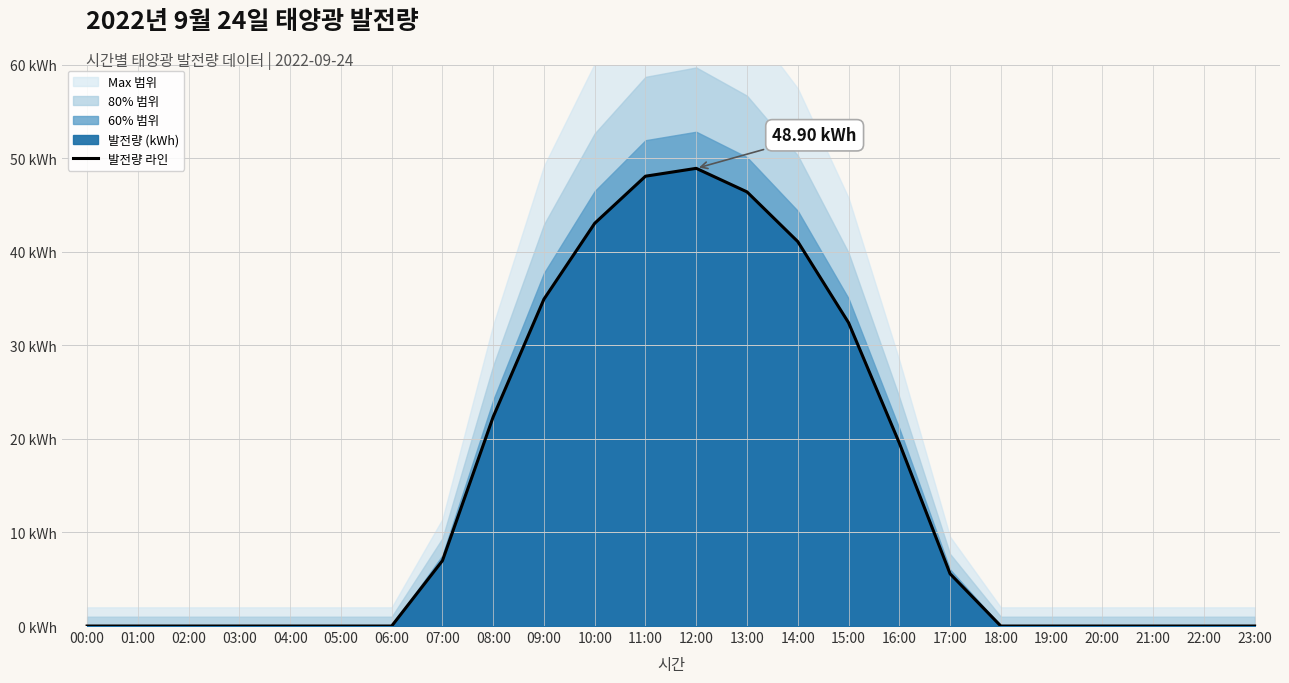

Reading left to right, what are all the values shown in this chart?

0.0	0.0	0.0	0.0	0.0	0.0	0.0	7.0	22.4	34.9	43.0	48.1	48.9	46.4	41.1	32.4	19.6	5.6	0.0	0.0	0.0	0.0	0.0	0.0